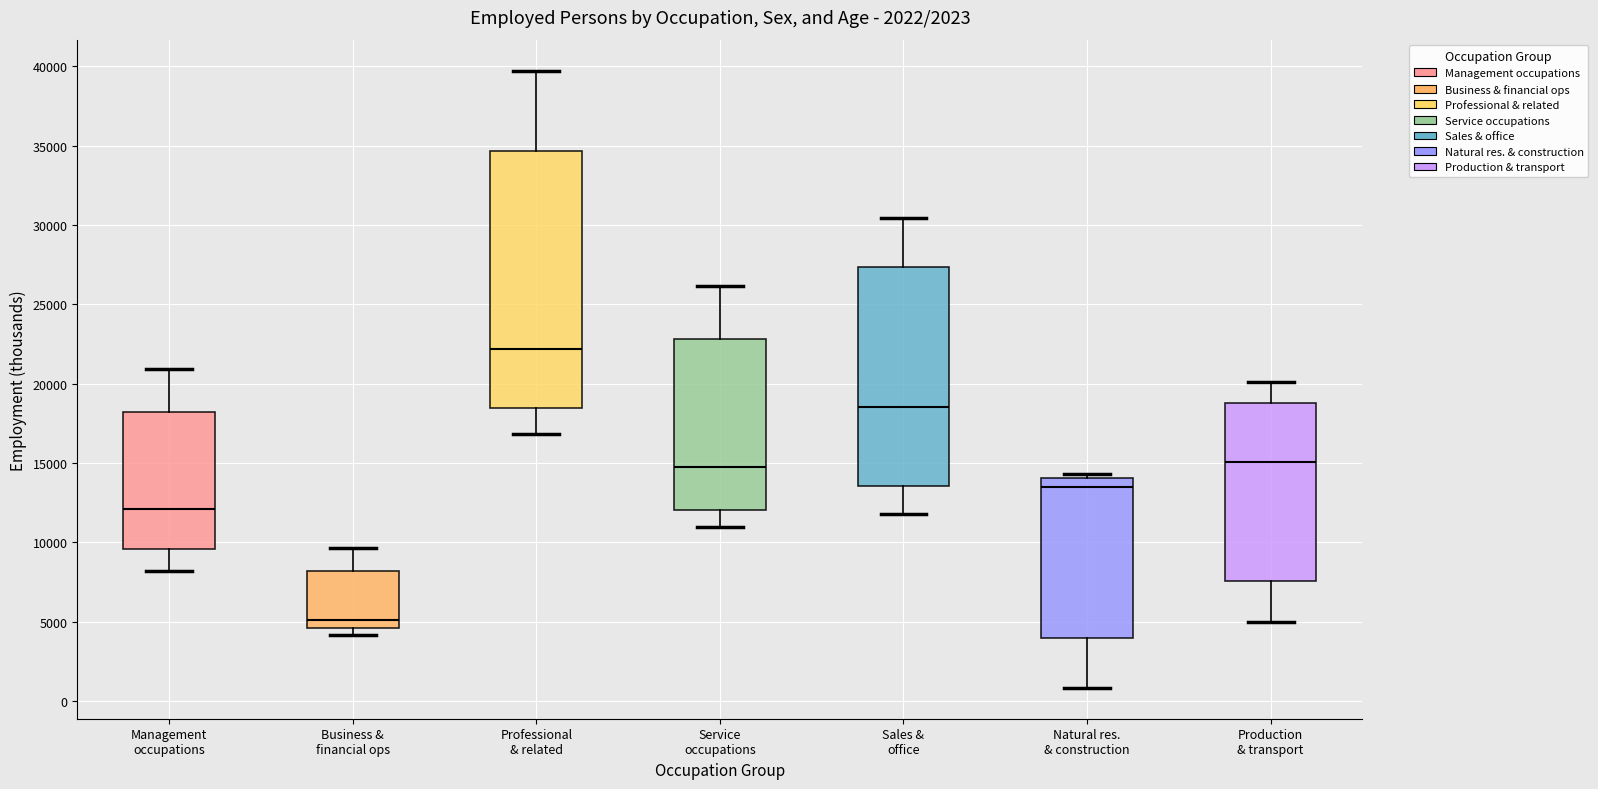

Which box is the tallest, from its lower edge to its upper edge?

Professional & related